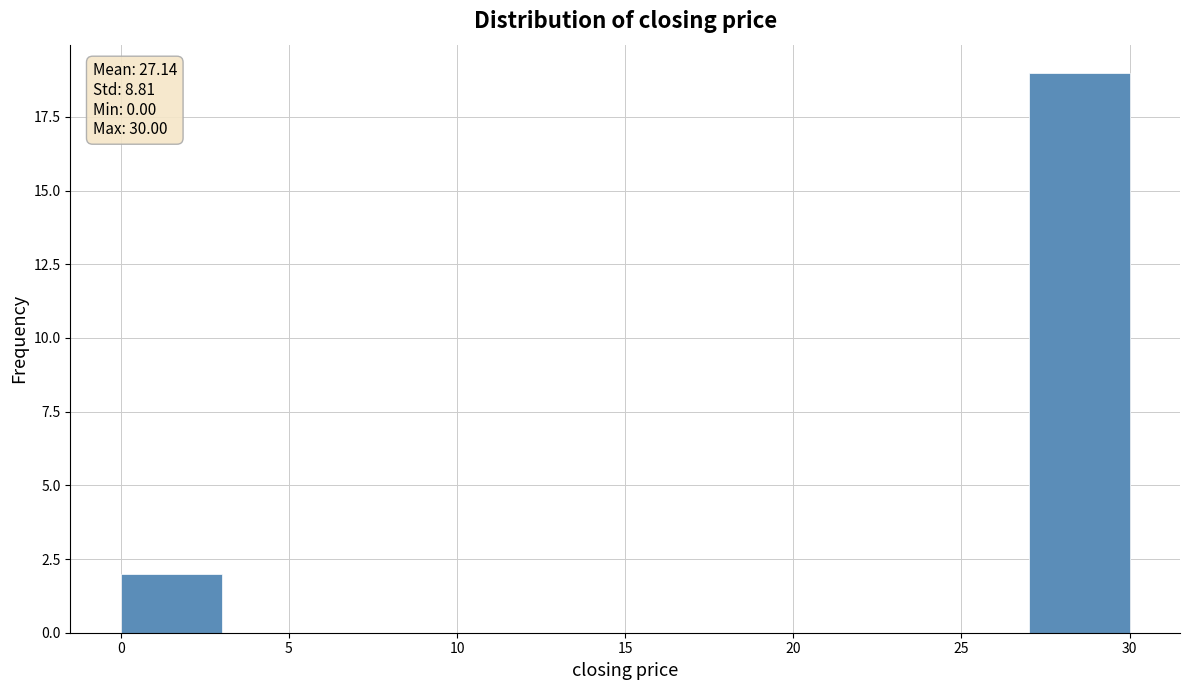

Which range on the x-axis has the tallest bar?

27 to 30